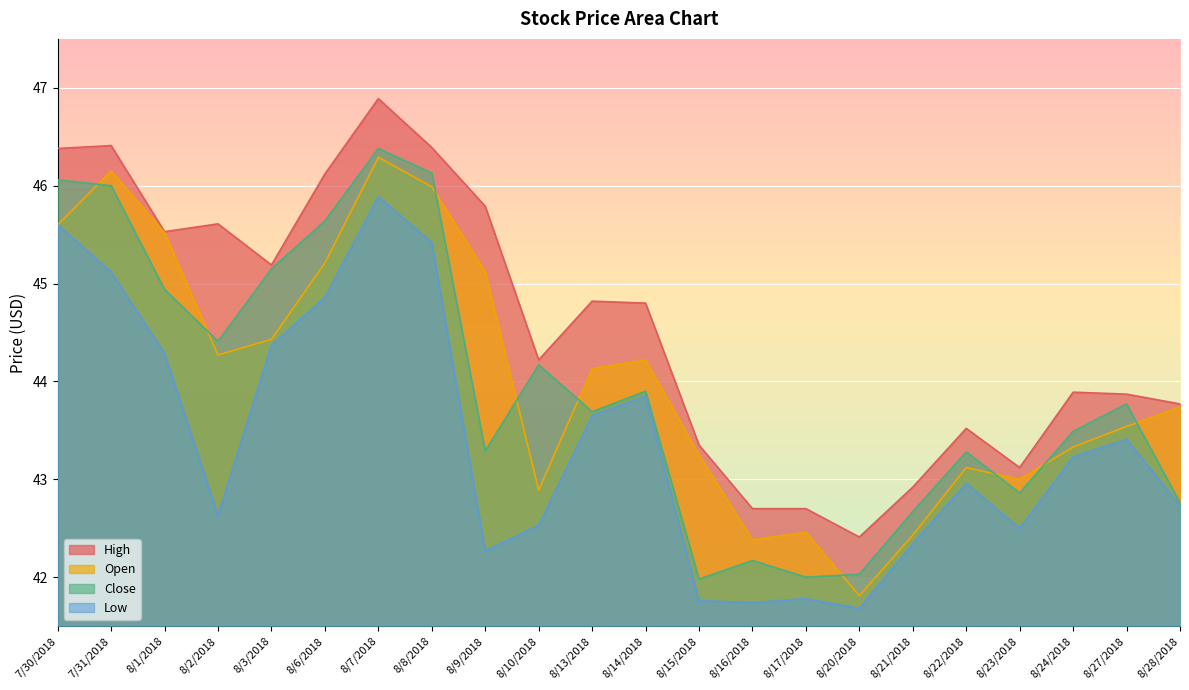

What is the total value across all series at 8/20/2018?

167.9